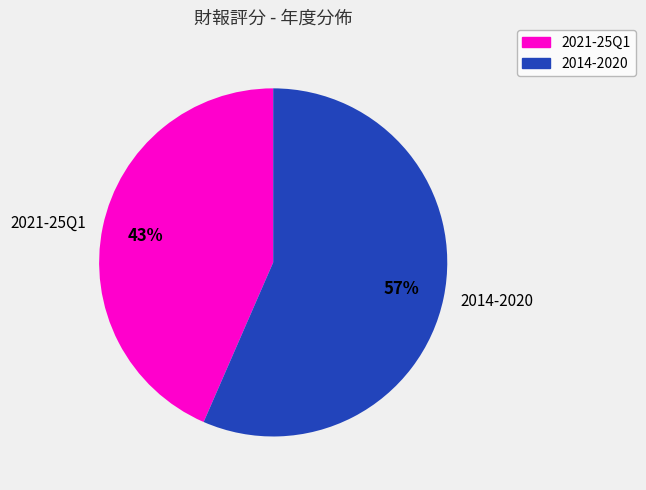

To the nearest percent, what percentage of the pie is 2014-2020?

57%